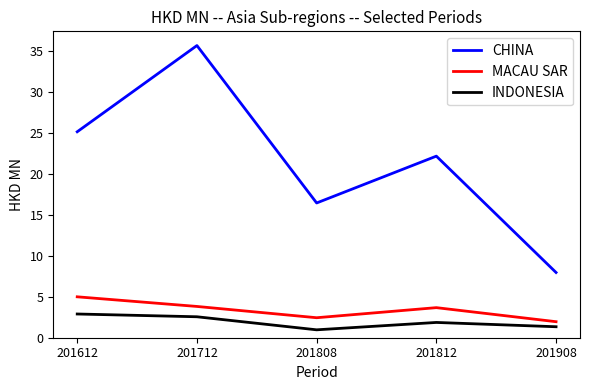

True or false: MACAU SAR and INDONESIA intersect in this chart.

False